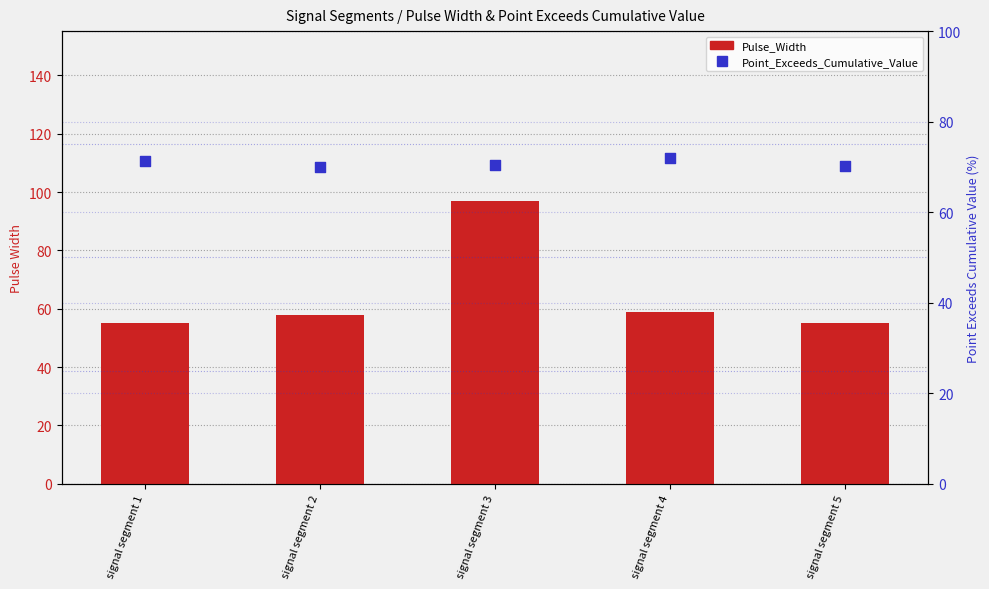

Which series has the largest total across all categories?

Point_Exceeds_Cumulative_Value